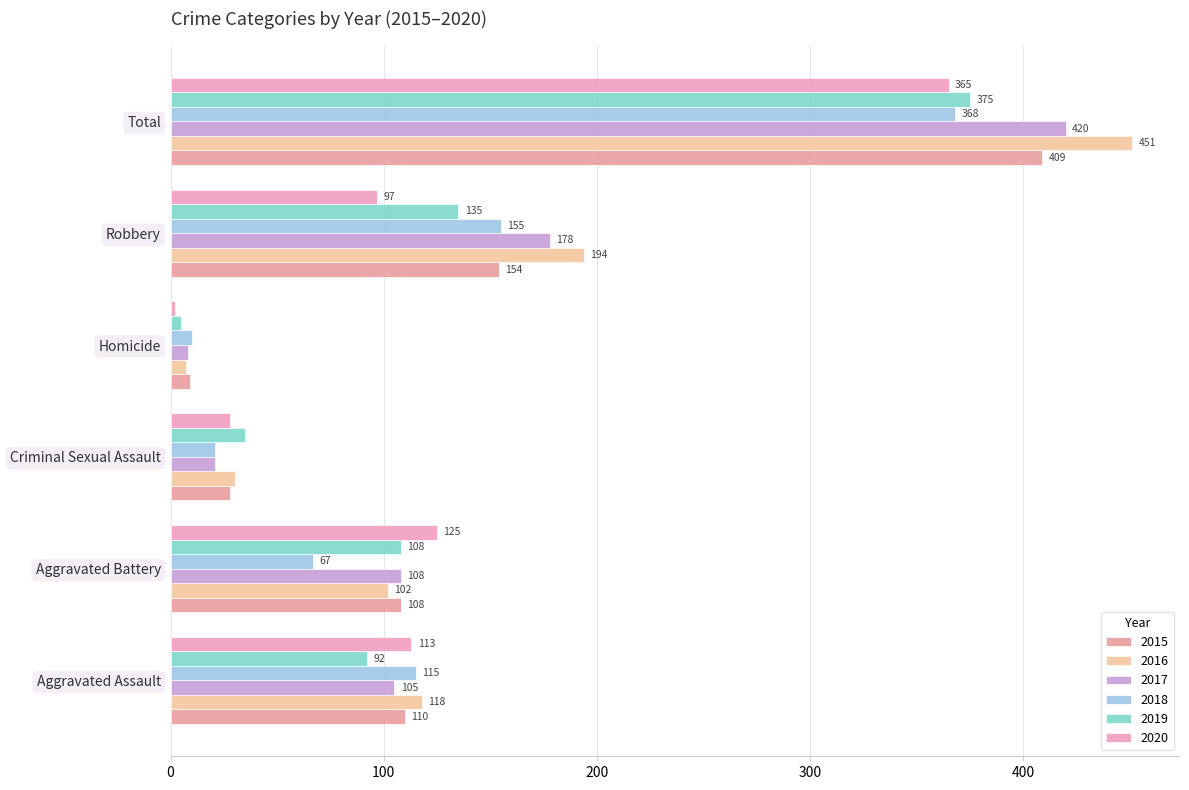

What is the sum of the 2019 values at Criminal Sexual Assault and Aggravated Battery?

143